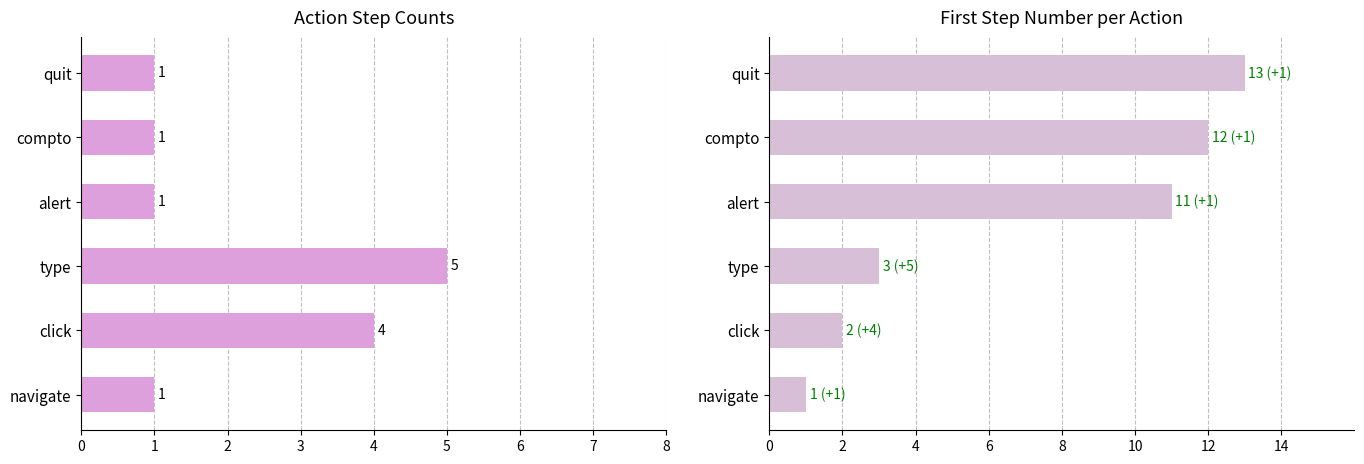

The First Step series shows 2 at 2. True or false?

False